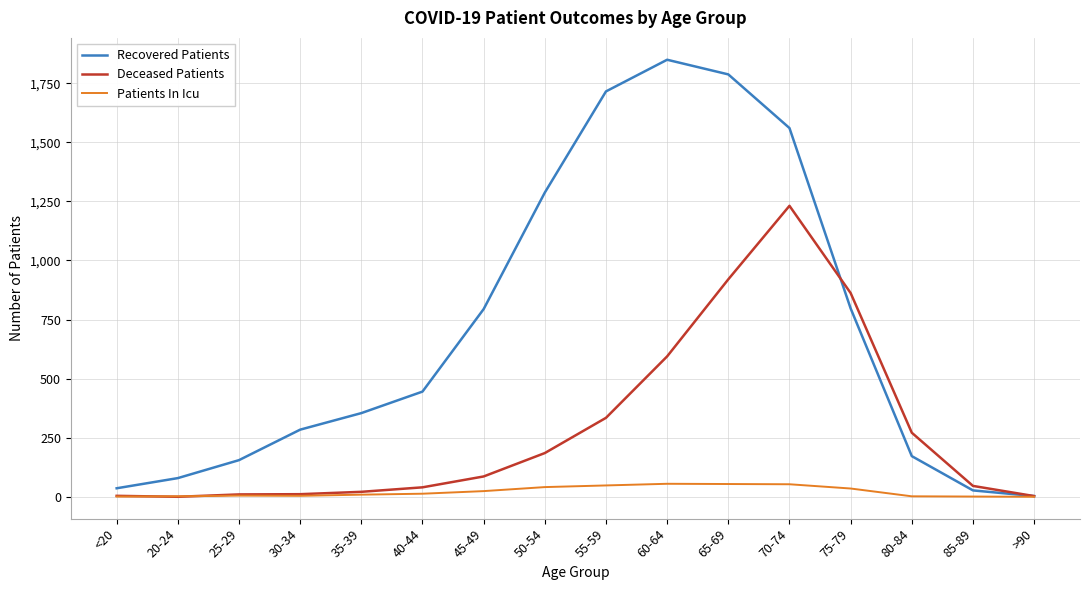

Rank the series by their maximum value, from lowest to highest.

Patients In Icu, Deceased Patients, Recovered Patients